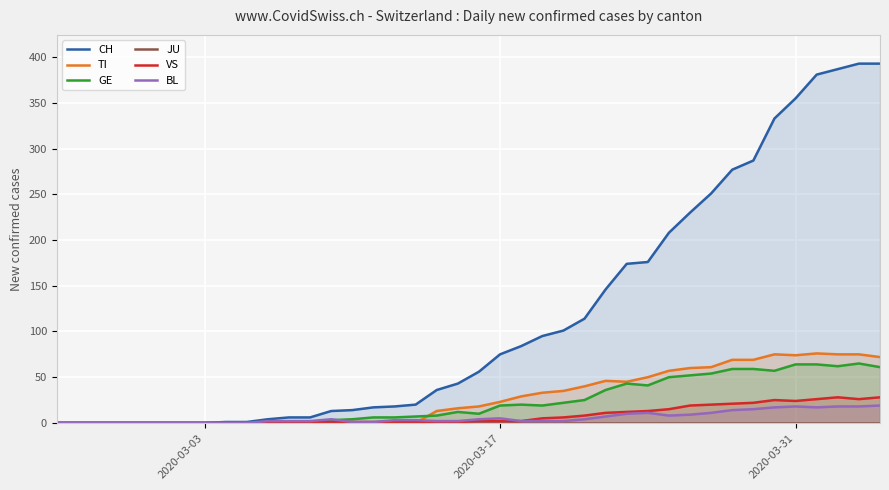

What are all the series names shown in the legend?

CH, TI, GE, JU, VS, BL